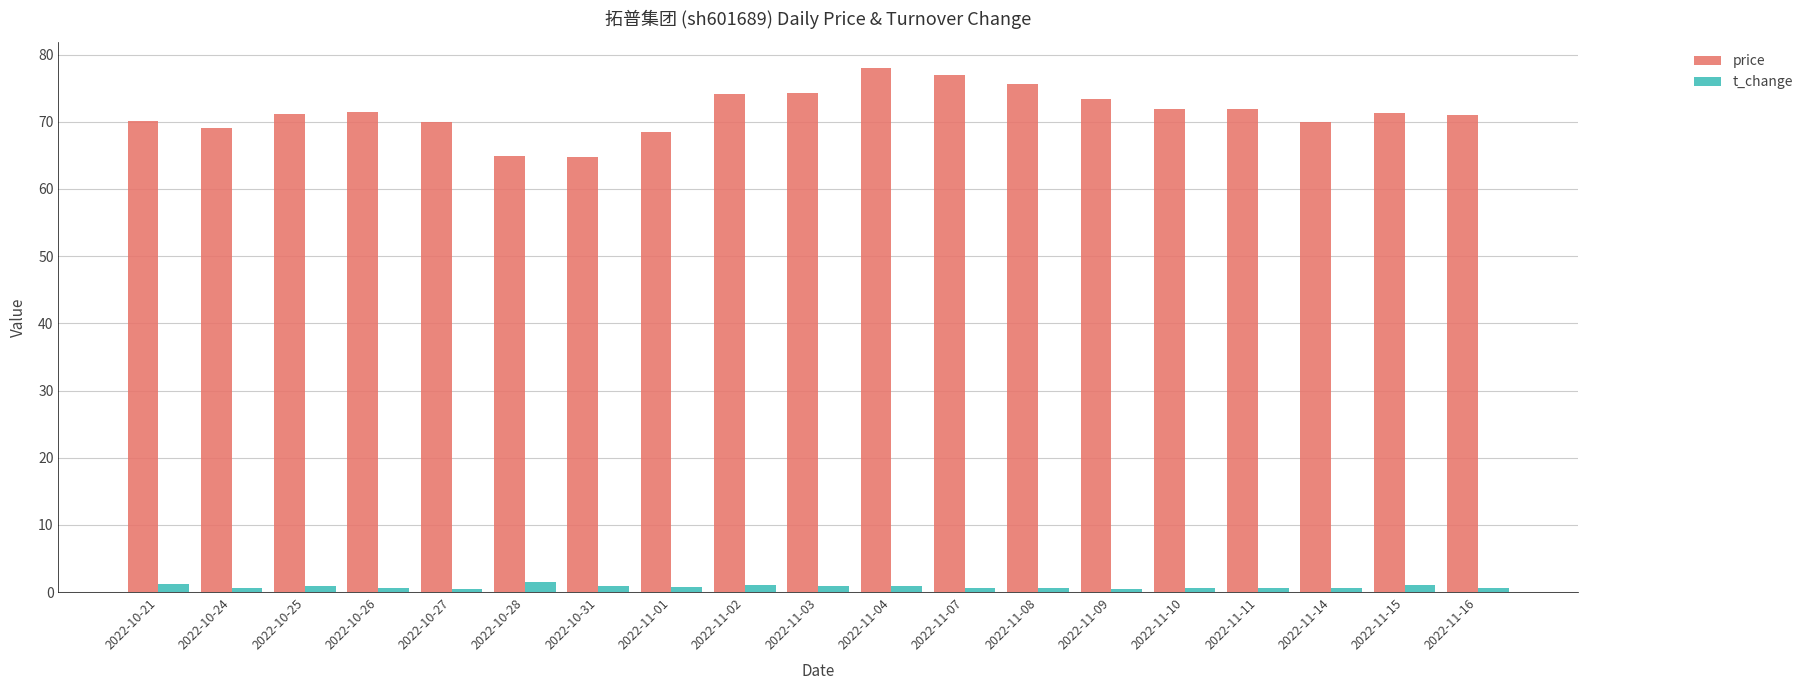

The t_change series shows 0.6 at 2022-11-16. True or false?

True